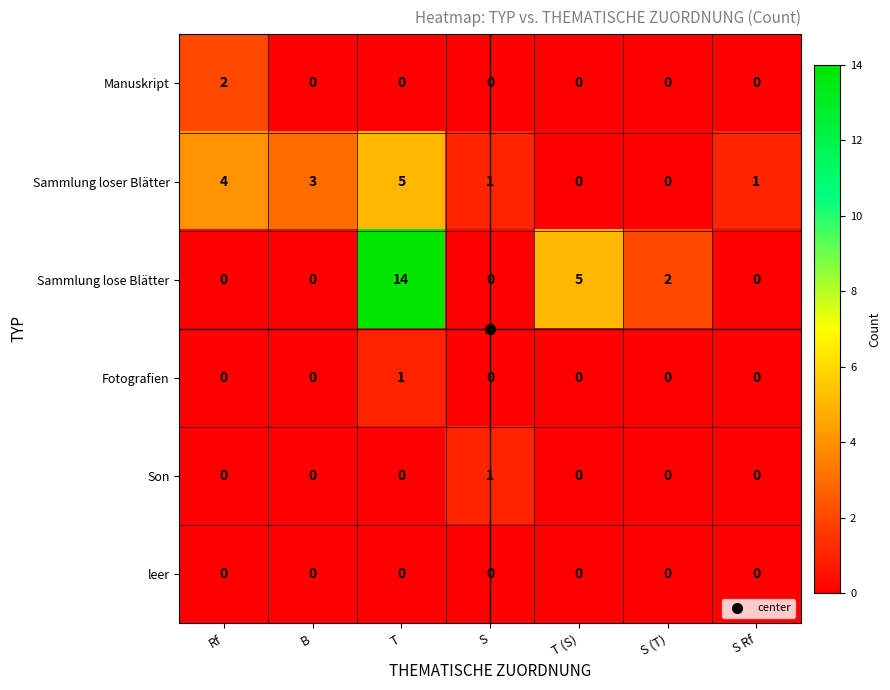

The value of leer at S Rf is 0. True or false?

True